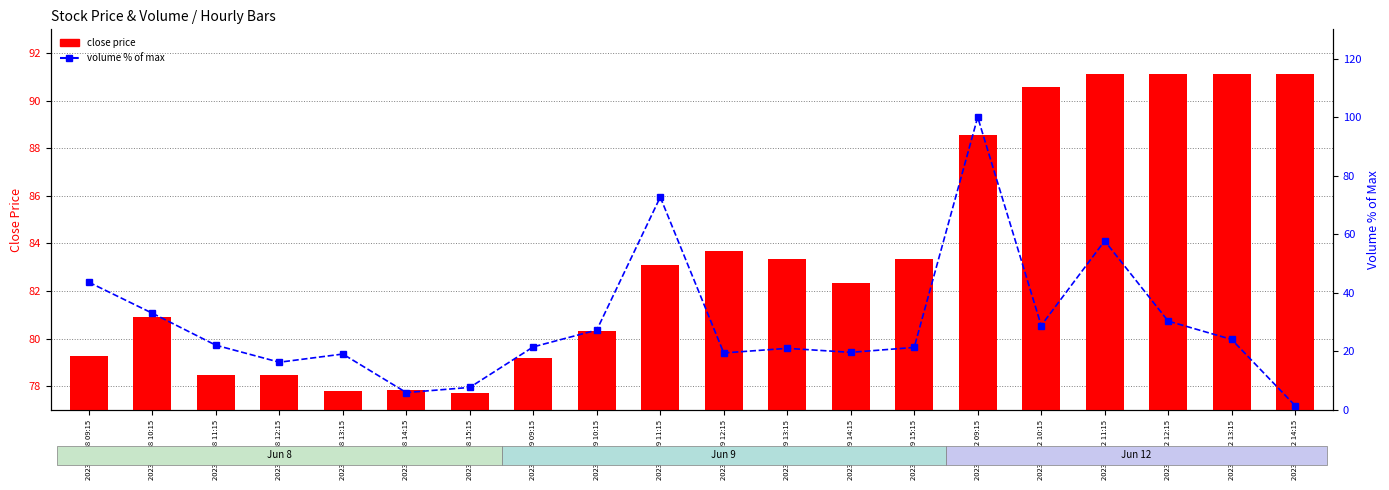

Is the value of volume (% of max) at 2023-06-08 11:15 greater than the value of close price at 2023-06-09 15:15?

No